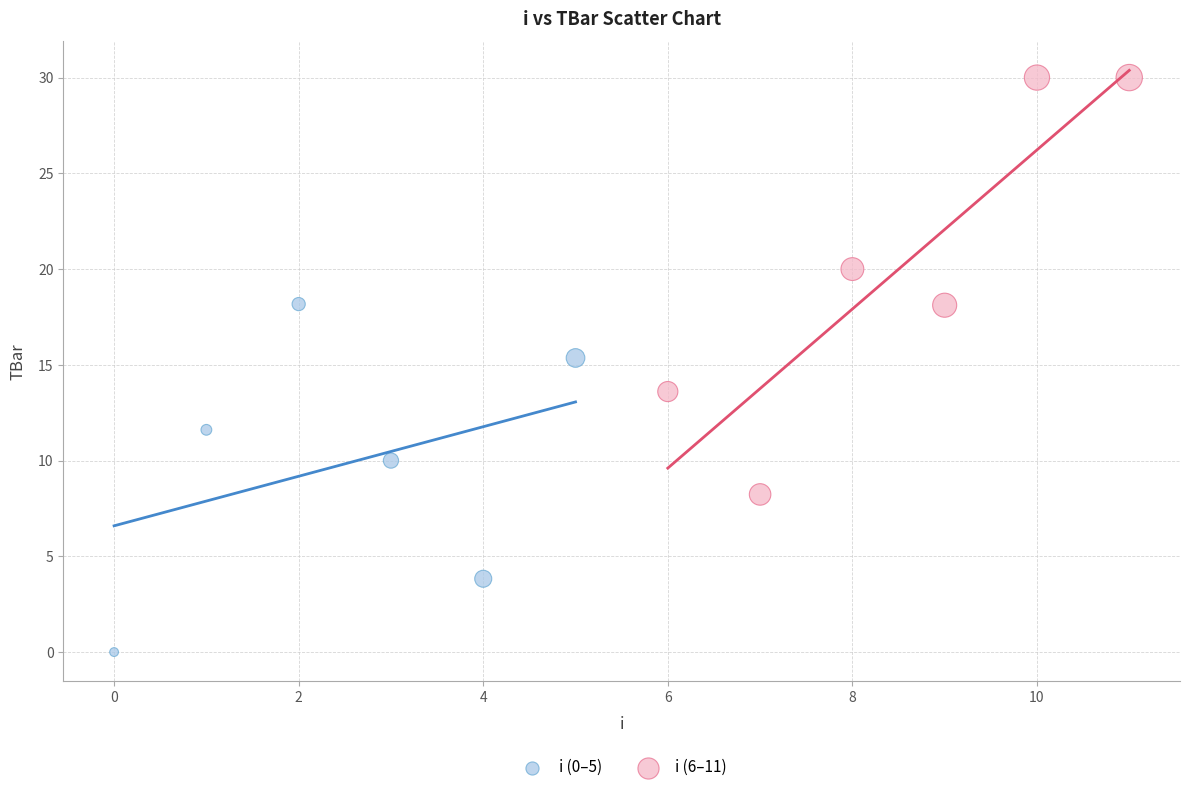

Which series has the widest spread of Y values?

i (6–11)